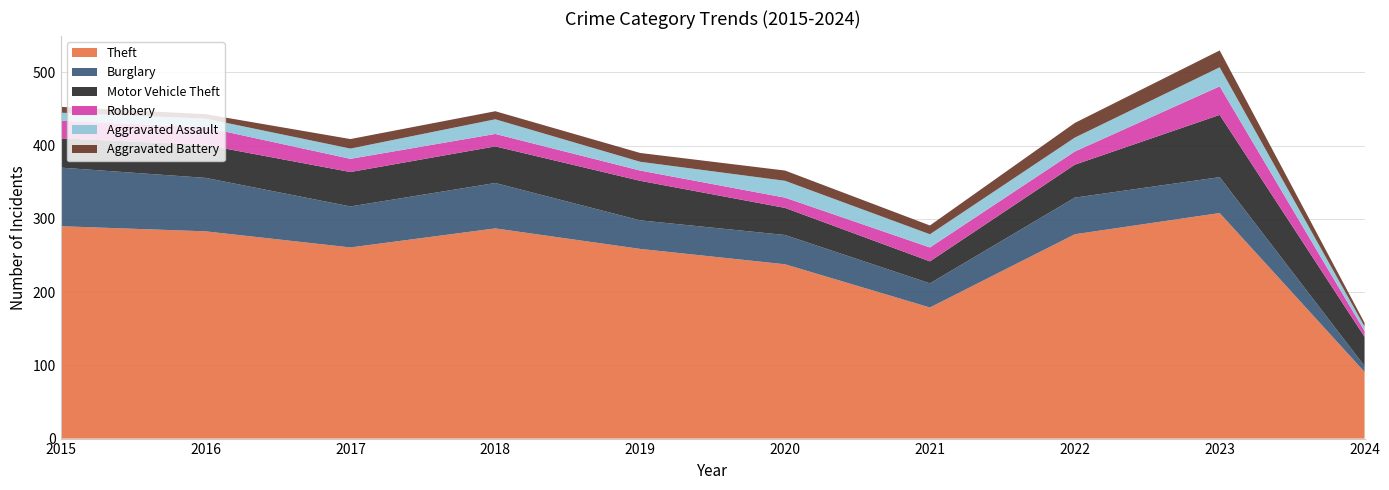

Reading left to right, list all the values displayed in this chart.

Theft: 2015=290	2016=283	2017=261	2018=287	2019=259	2020=238	2021=179	2022=279	2023=308	2024=91
Burglary: 2015=80	2016=73	2017=56	2018=62	2019=39	2020=40	2021=33	2022=50	2023=49	2024=8
Motor Vehicle Theft: 2015=40	2016=45	2017=47	2018=50	2019=54	2020=37	2021=30	2022=45	2023=85	2024=40
Robbery: 2015=24	2016=24	2017=18	2018=17	2019=14	2020=14	2021=19	2022=18	2023=39	2024=8
Aggravated Assault: 2015=11	2016=12	2017=14	2018=20	2019=12	2020=23	2021=18	2022=19	2023=26	2024=6
Aggravated Battery: 2015=8	2016=6	2017=13	2018=11	2019=12	2020=14	2021=12	2022=20	2023=23	2024=5